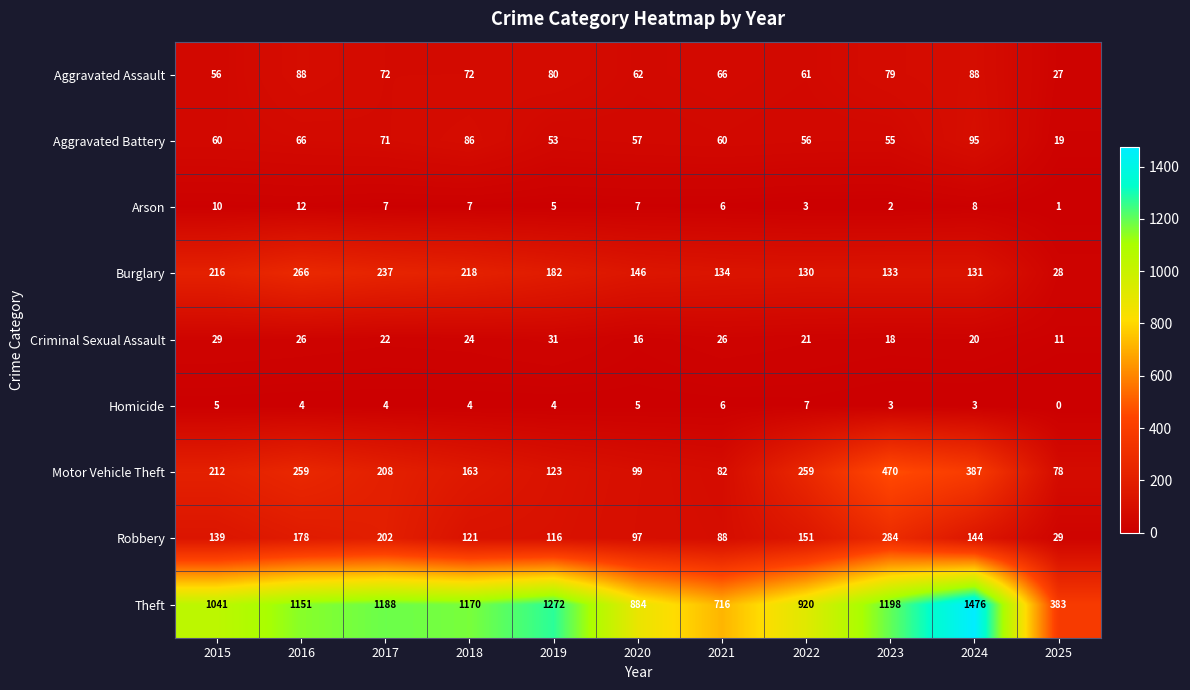

At 2024, list the series in order from largest to smallest.

Theft, Motor Vehicle Theft, Robbery, Burglary, Aggravated Battery, Aggravated Assault, Criminal Sexual Assault, Arson, Homicide